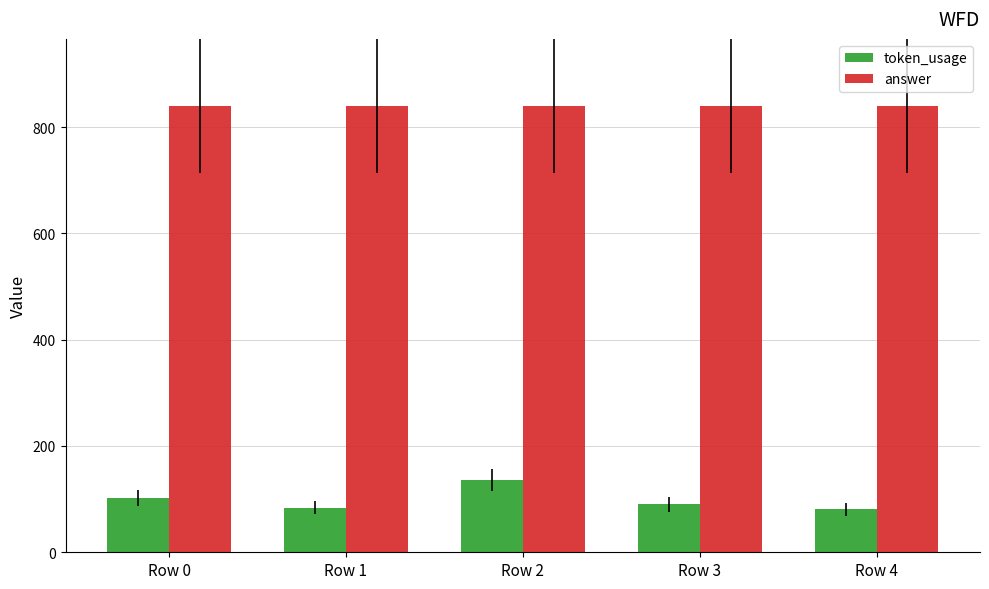

The answer series shows 277 at Row 2. True or false?

False